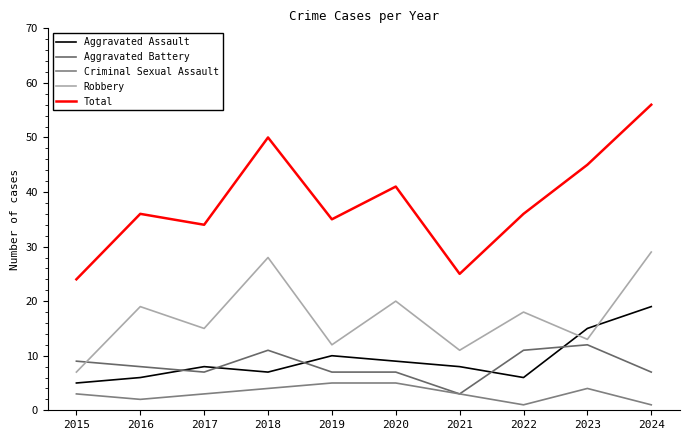

List the labels in order of Aggravated Battery value, largest first.

2023, 2018, 2022, 2015, 2016, 2017, 2019, 2020, 2024, 2021